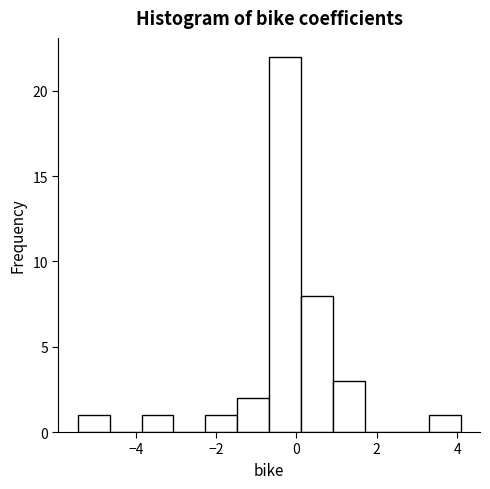

Around what value on the x-axis is the tallest bar? Give the approximate position of its centre, as read against the axis.

-0.2